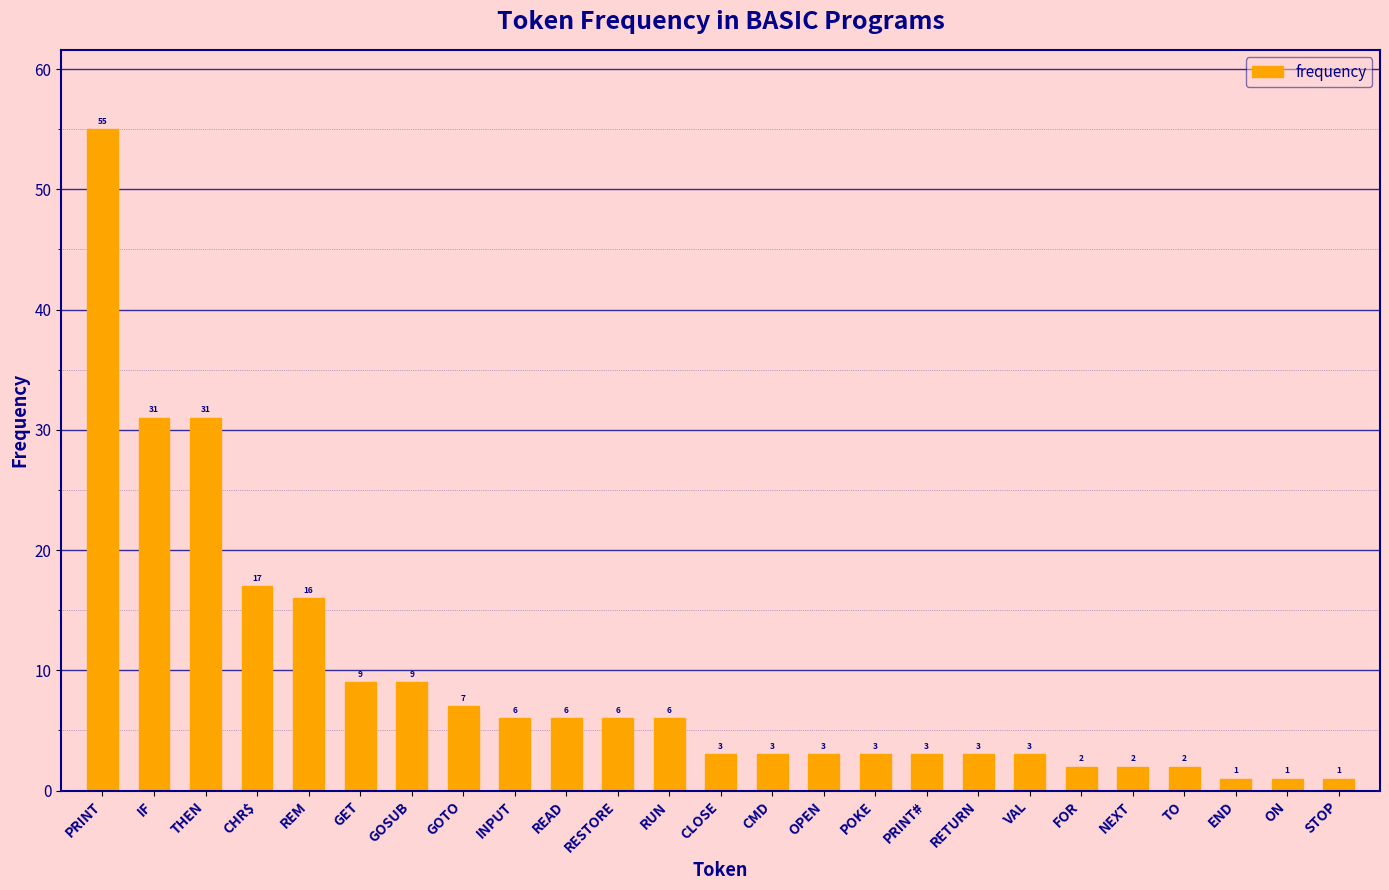

Which has a higher value, FOR or IF?

IF